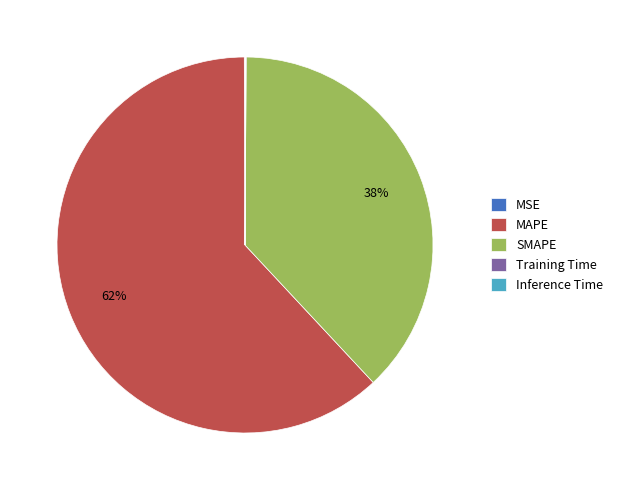

To the nearest percent, what is the difference between the largest and smallest slice percentages?

62%